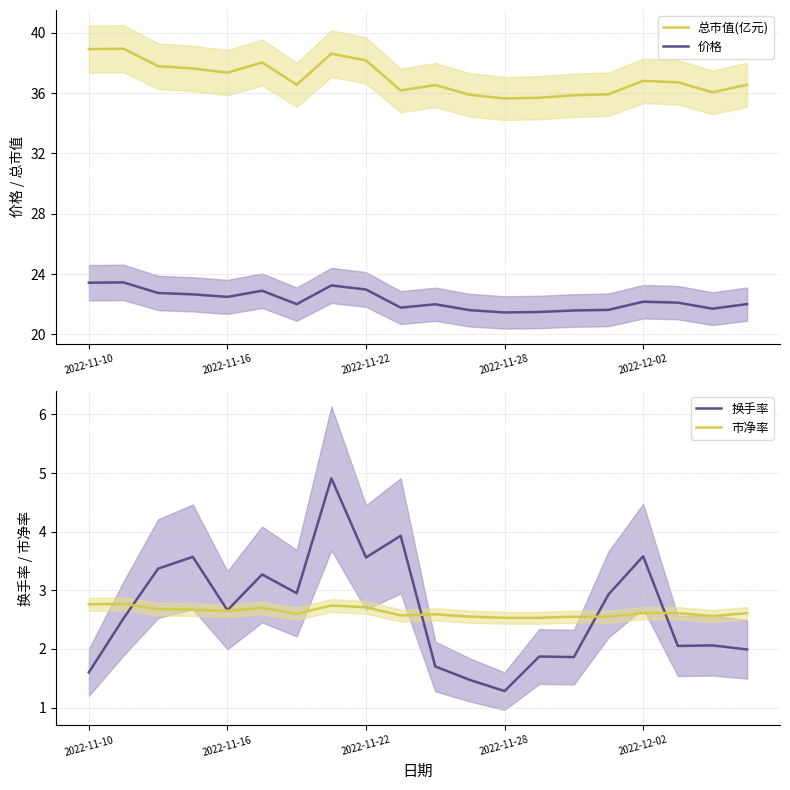

At which category is the sum across all series the highest?

7